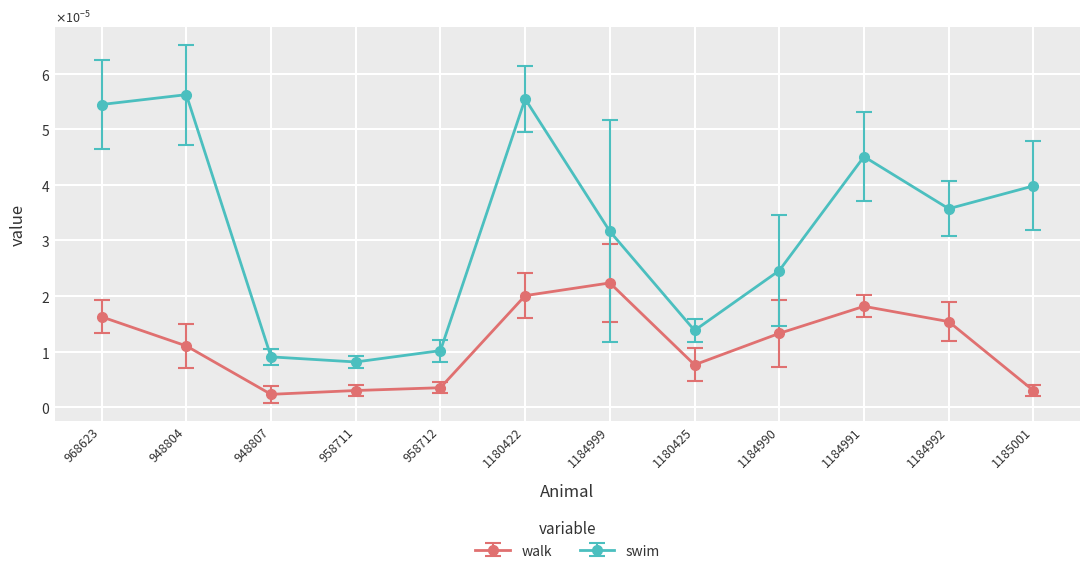

List the series in order of their peak value, highest first.

swim, walk